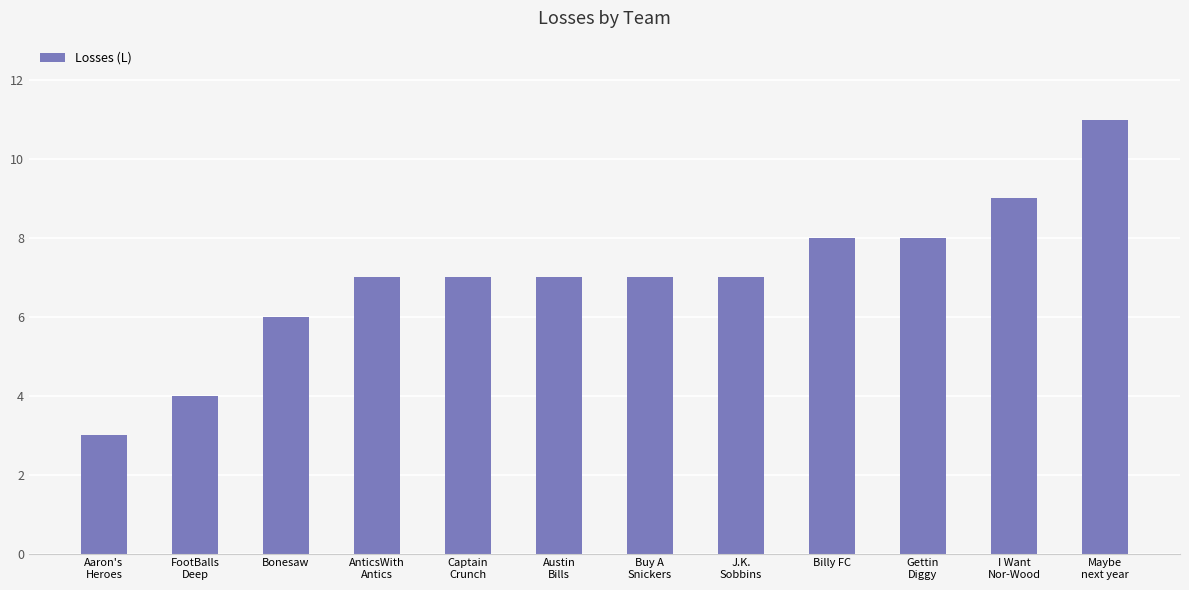

Which label corresponds to the largest value in the chart?

Maybe
next year